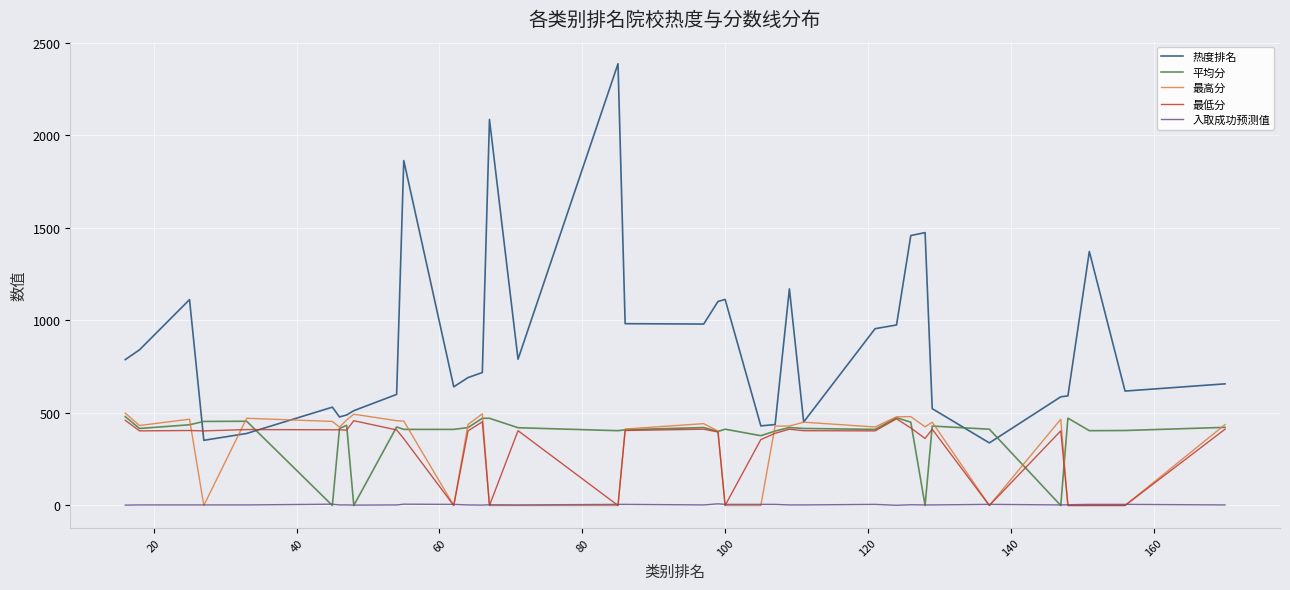

How many lines are shown in the chart?

5